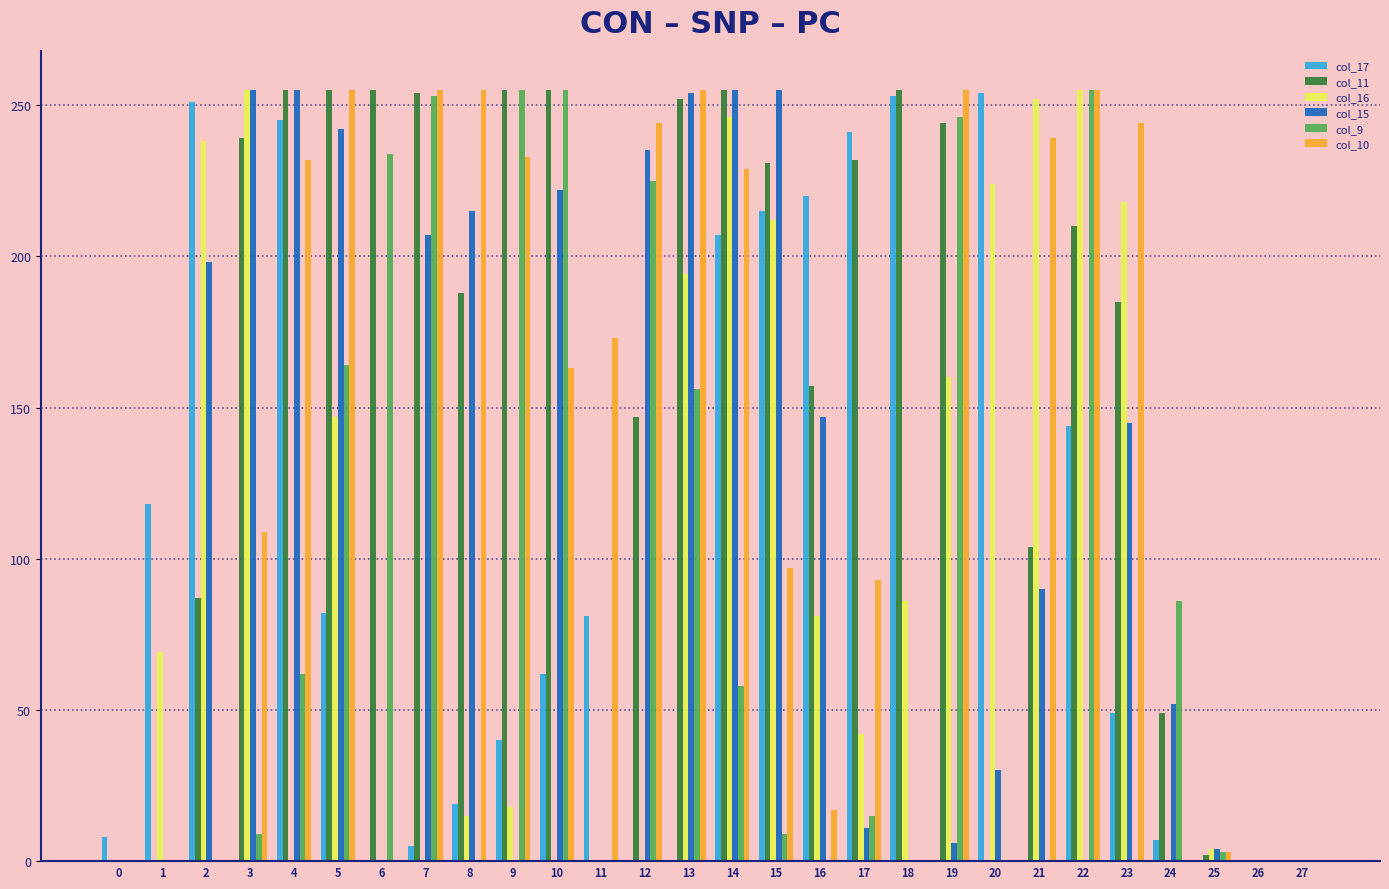

Which series changed the most between 0 and 23?

col_10